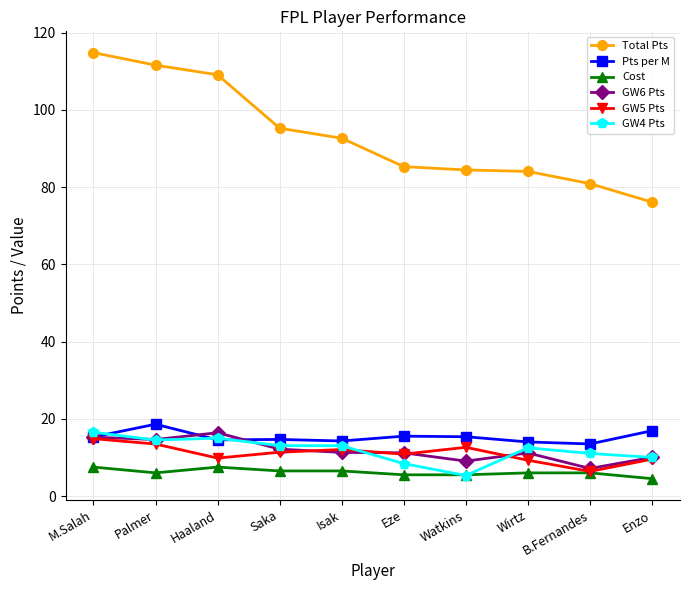

The GW4 Pts series shows 23.8 at Haaland. True or false?

False